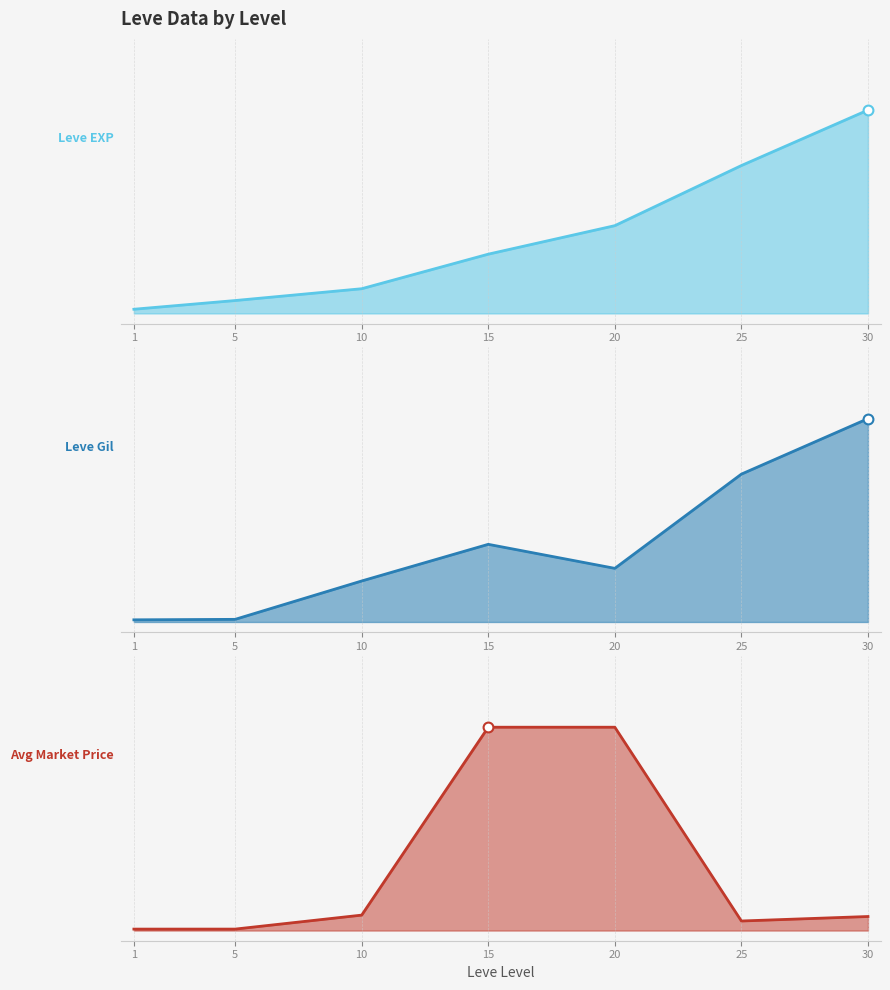

Which series contains the lowest Y value?

Avg Market Price